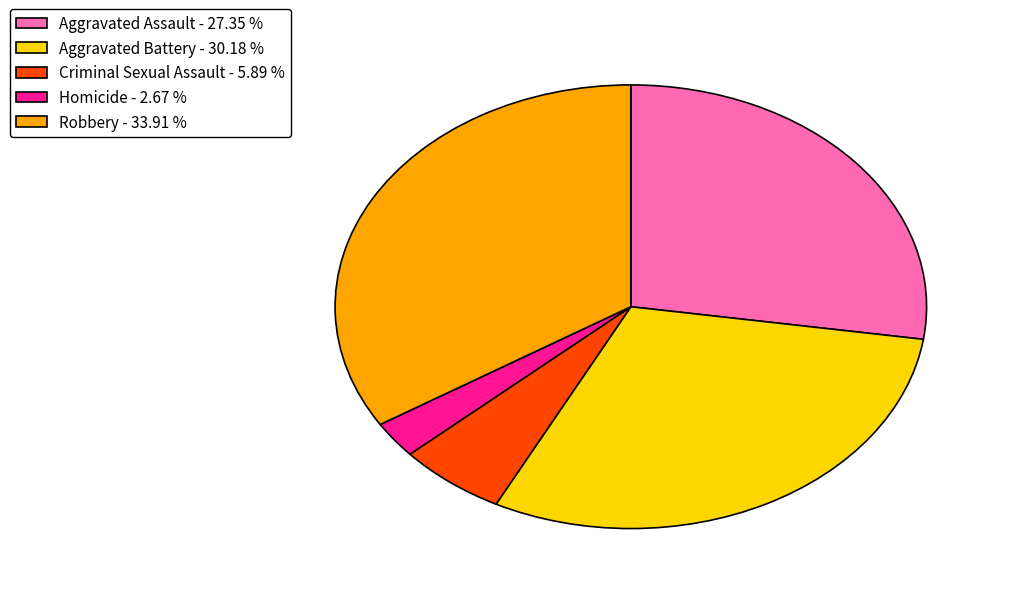

Does Criminal Sexual Assault - 5.89 % account for over 50% of the chart?

No